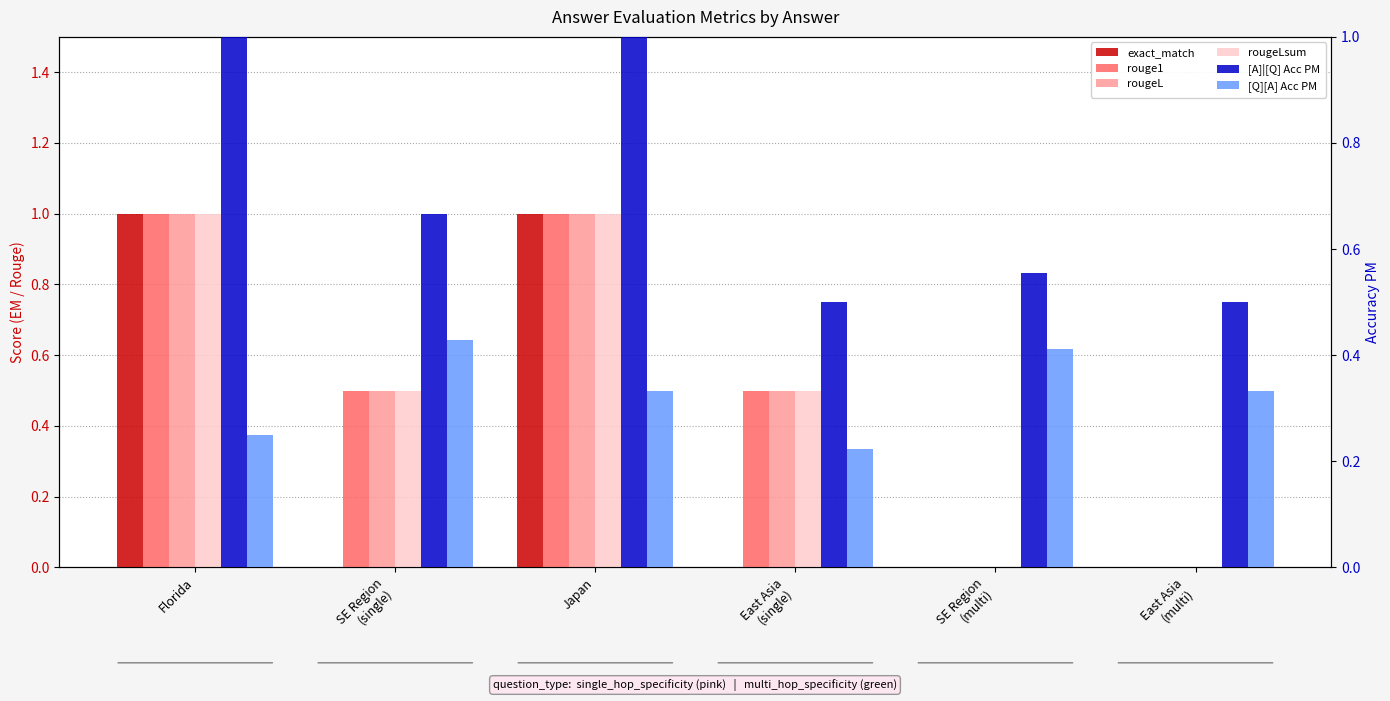

Reading left to right, transcribe all the data shown in this chart.

exact_match: 1.0	0.0	1.0	0.0	0.0	0.0
rouge1: 1.0	0.5	1.0	0.5	0.0	0.0
rougeL: 1.0	0.5	1.0	0.5	0.0	0.0
rougeLsum: 1.0	0.5	1.0	0.5	0.0	0.0
[A]|[Q] Acc PM: 1.0	0.7	1.0	0.5	0.6	0.5
[Q][A] Acc PM: 0.2	0.4	0.3	0.2	0.4	0.3